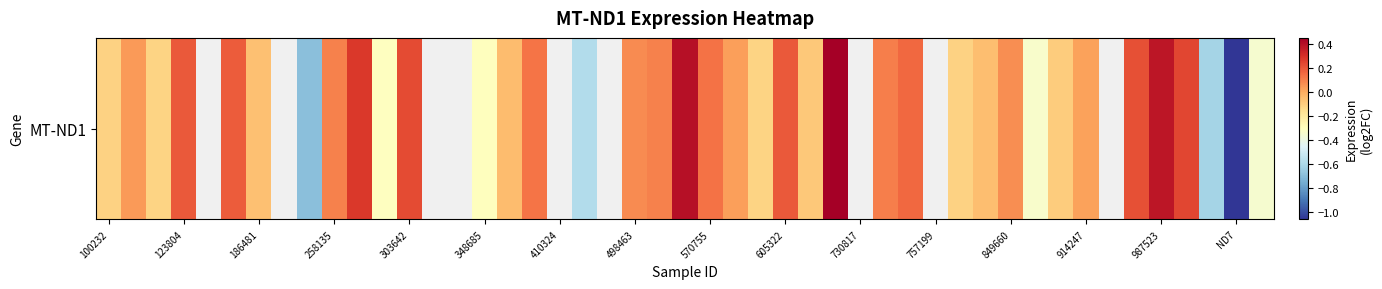

How many data points are less than 0?

17